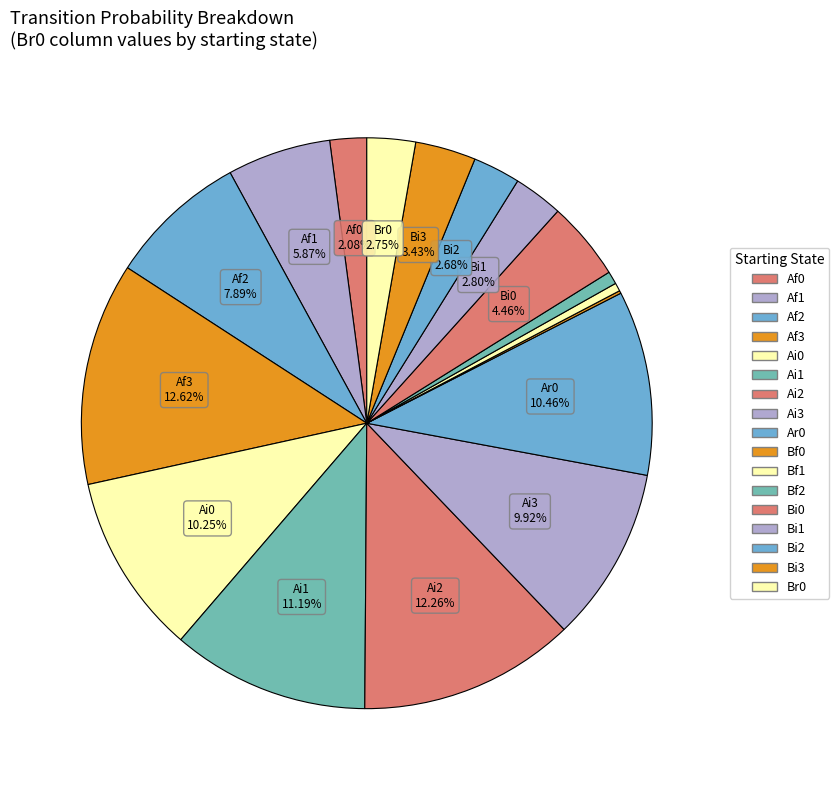

What is the total percentage of Bi0 and Ai0?

14.7%